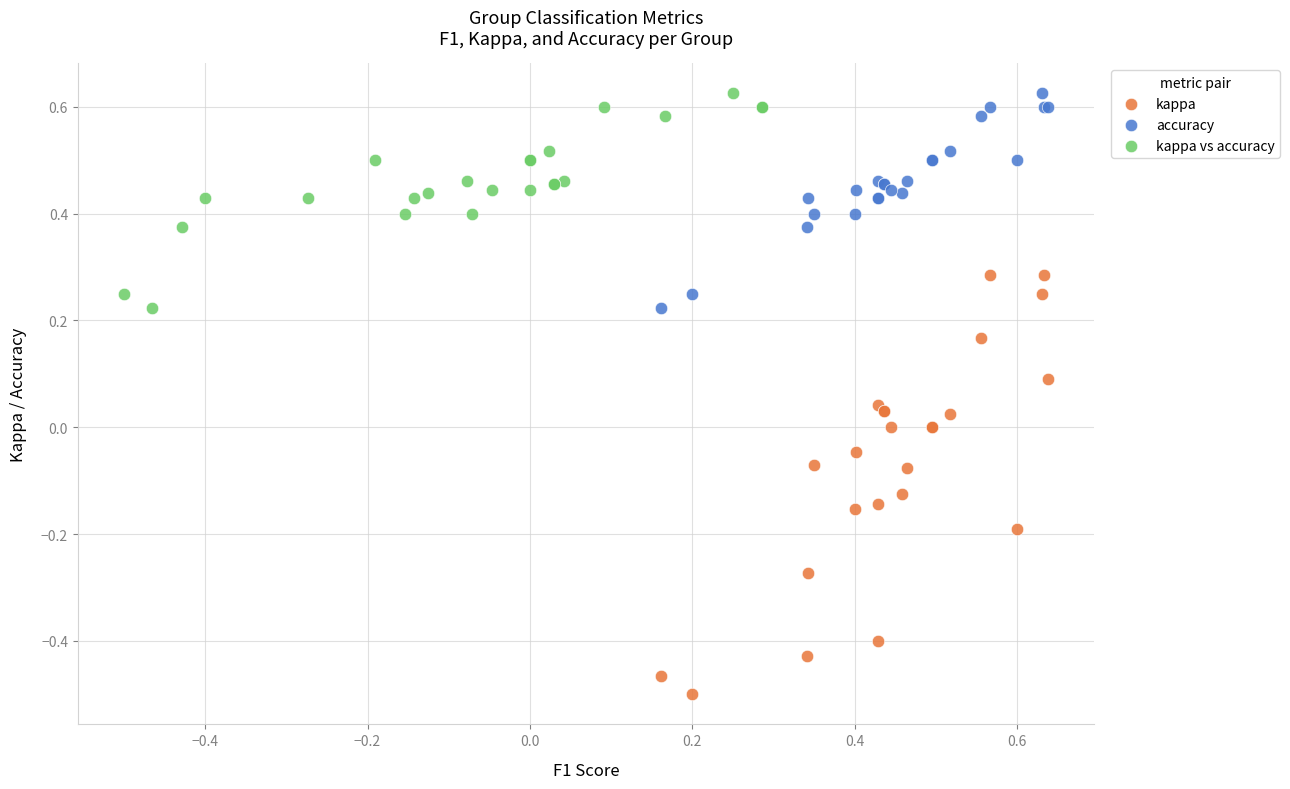

What are all the series names shown in the legend?

kappa, accuracy, kappa vs accuracy